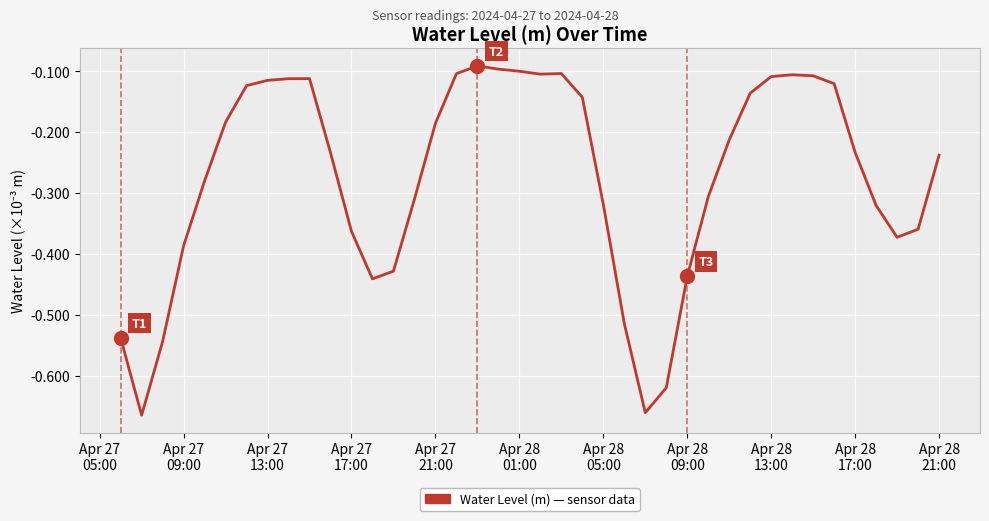

Is this an area chart (filled region under the line)?

No